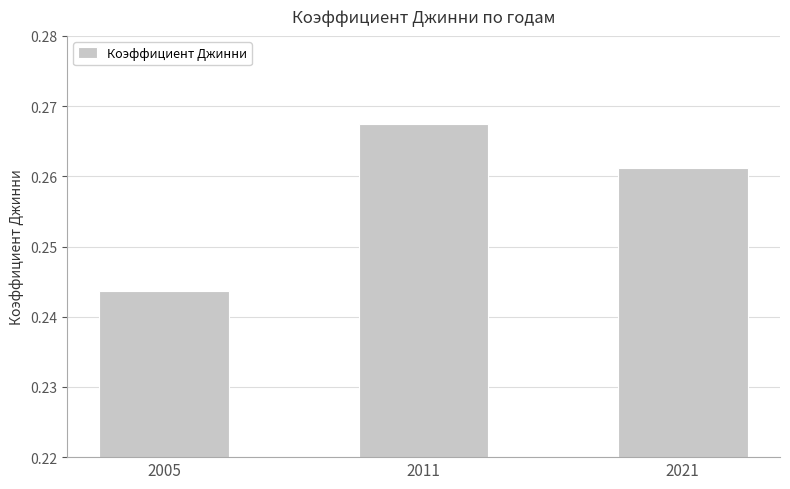

Count the values in the range 0 to 1.

3